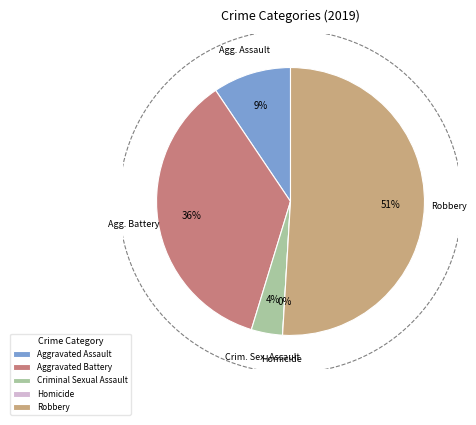

Is Robbery the majority of the pie?

Yes